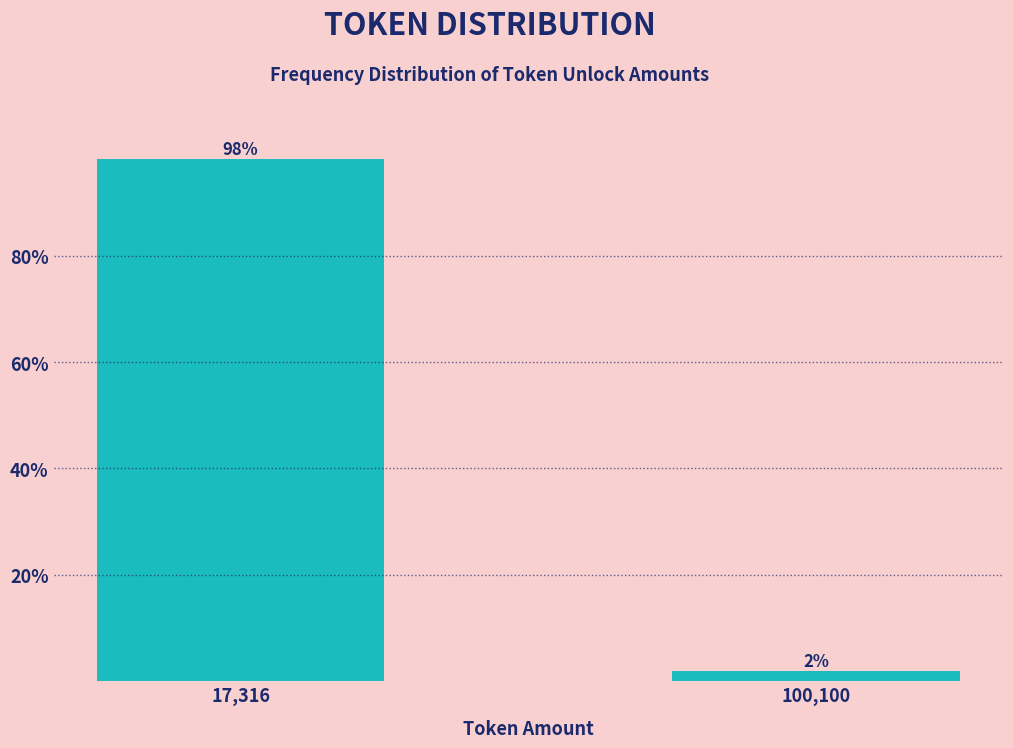

The chart shows a value of 98.1 at 17,316. True or false?

True